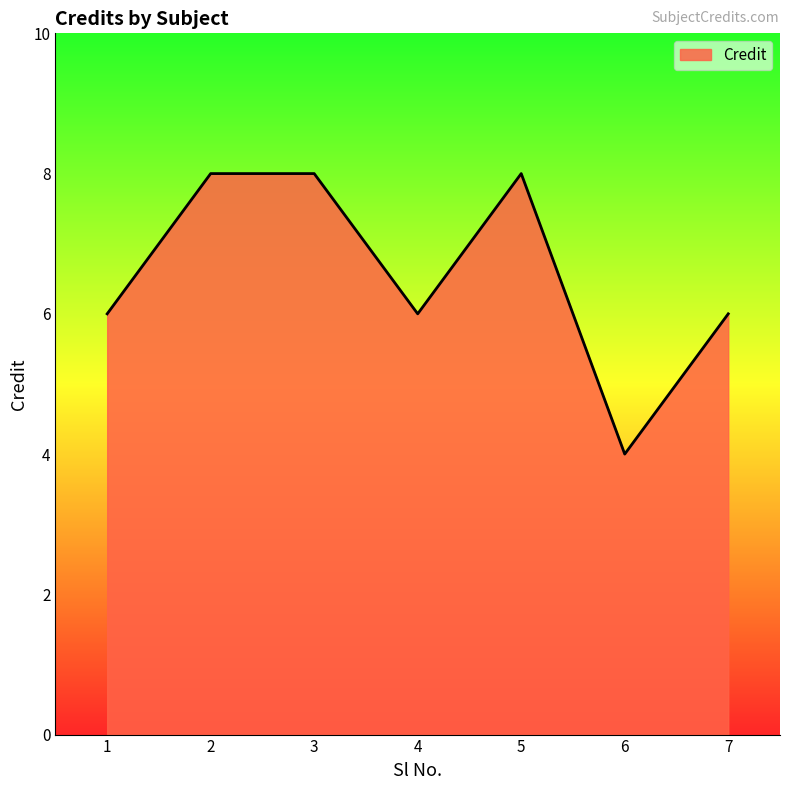

The value at 4 is 6. True or false?

True